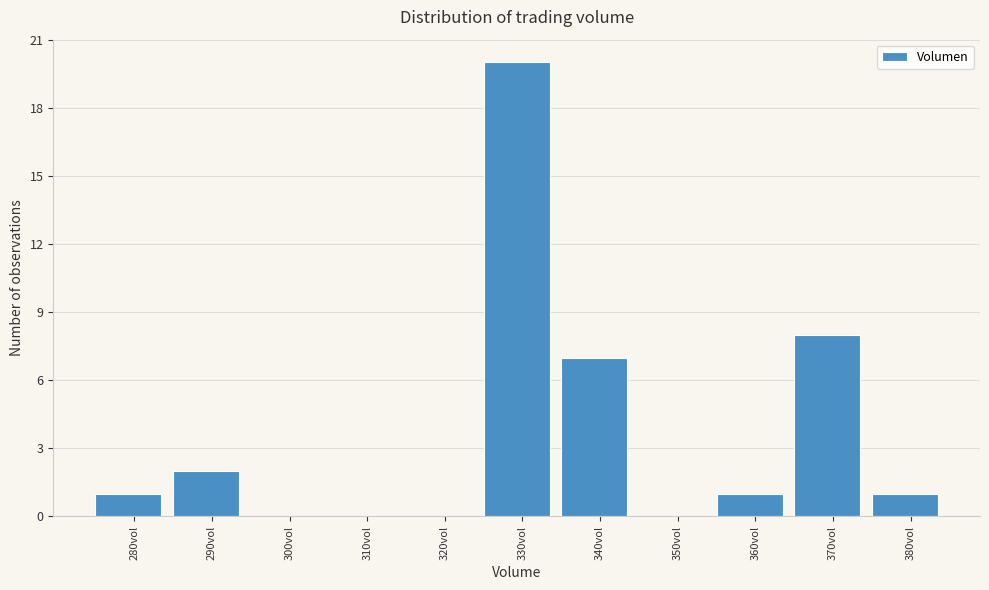

Reading left to right, what are all the values shown in this chart?

280vol=1	290vol=2	300vol=0	310vol=0	320vol=0	330vol=20	340vol=7	350vol=0	360vol=1	370vol=8	380vol=1